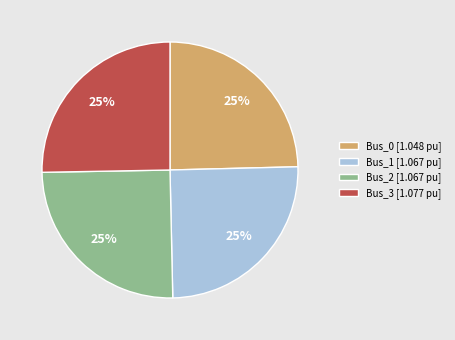

Approximately how many times larger is the value at Bus_2 [1.067 pu] compared to Bus_0 [1.048 pu]?

1.0